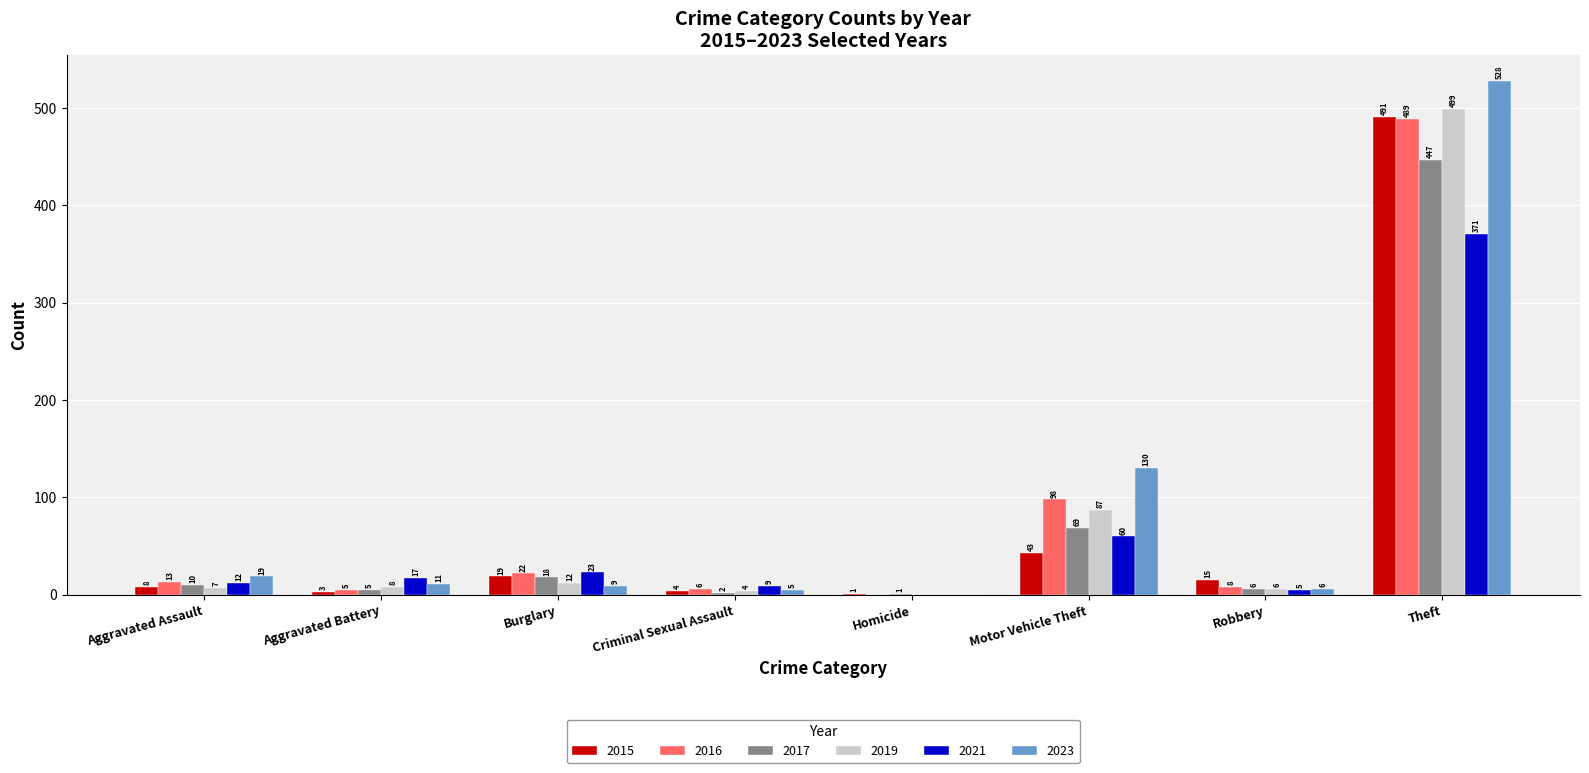

Is it true that 2016 equals 98 at Motor Vehicle Theft?

True